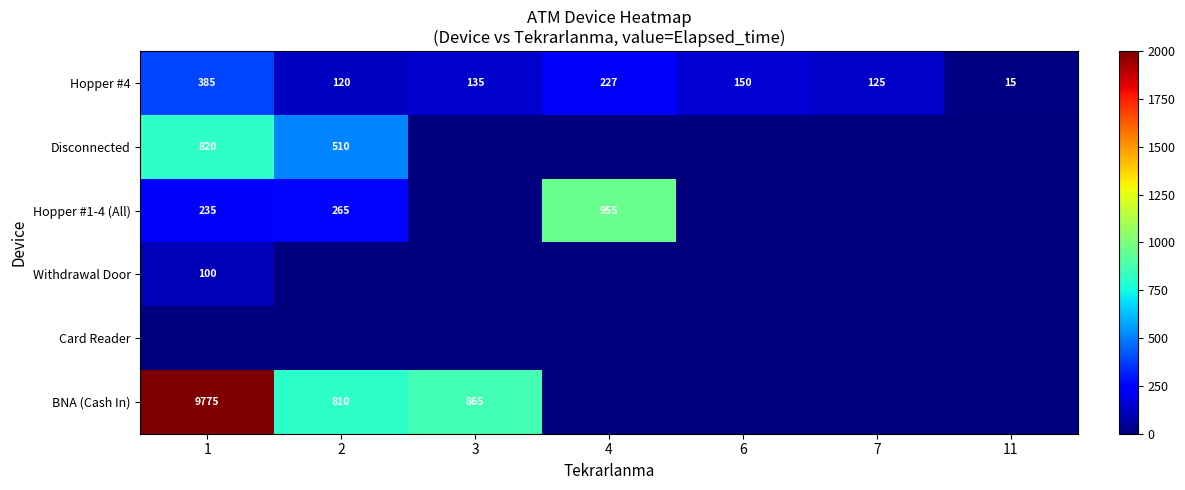

The value of Hopper #4 at 1 is 268. True or false?

False